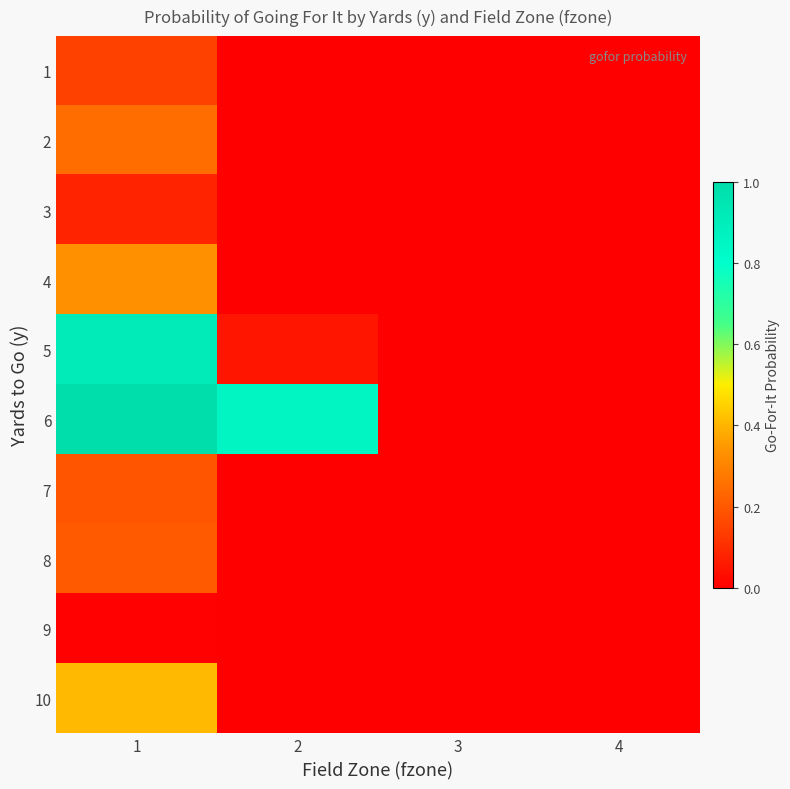

Reading left to right, what are all the values shown in this chart?

1: 1=0.1	2=0.0	3=0.0	4=0.0
2: 1=0.2	2=0.0	3=0.0	4=0.0
3: 1=0.1	2=0.0	3=0.0	4=0.0
4: 1=0.3	2=0.0	3=0.0	4=0.0
5: 1=0.9	2=0.0	3=0.0	4=0.0
6: 1=1.0	2=0.9	3=0.0	4=0.0
7: 1=0.2	2=0.0	3=0.0	4=0.0
8: 1=0.2	2=0.0	3=0.0	4=0.0
9: 1=0.0	2=0.0	3=0.0	4=0.0
10: 1=0.4	2=0.0	3=0.0	4=0.0